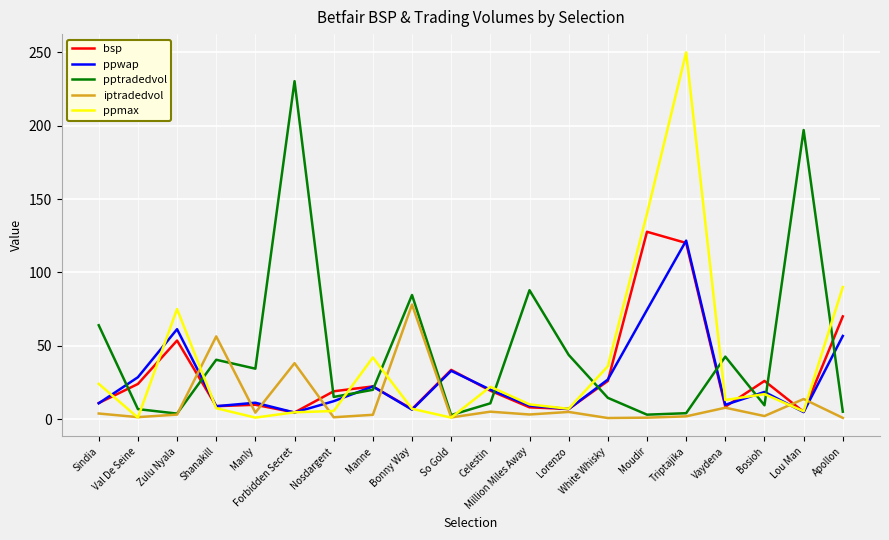

What is the difference between the highest and lowest values at Celestin?

17.0